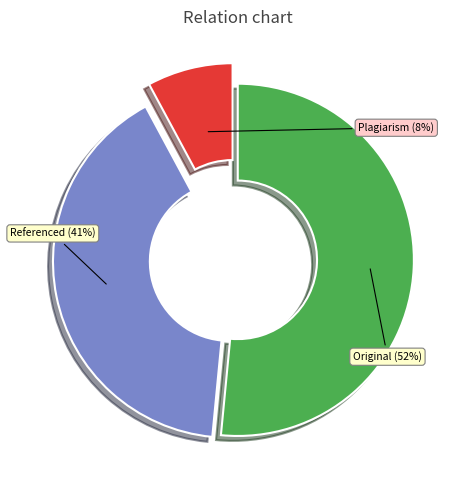

To the nearest percent, what is the difference between the Plagiarism and Original slice percentages?

44%